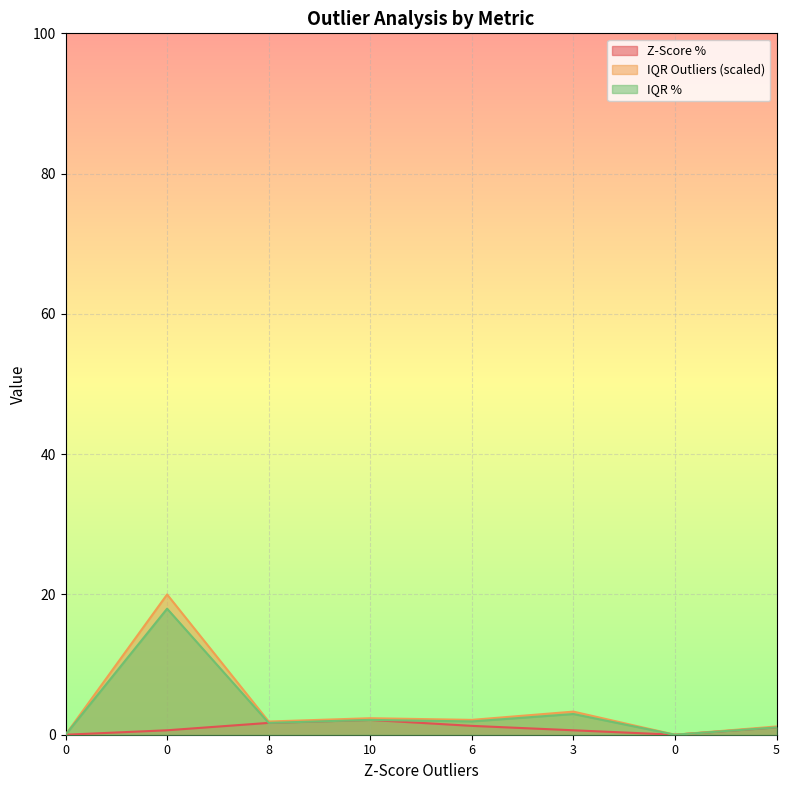

Reading left to right, what are all the values shown in this chart?

Z-Score %: 0.0	0.6	1.7	2.1	1.3	0.6	0.0	1.0
IQR Outliers: 0.0	20.0	1.9	2.4	2.1	3.3	0.0	1.2
IQR %: 0.0	18.0	1.7	2.1	1.9	3.0	0.0	1.0